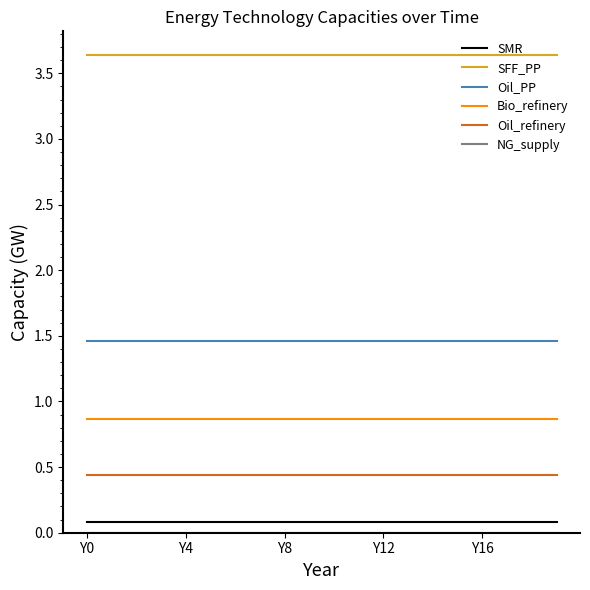

True or false: Bio_refinery and SMR cross at least once.

False